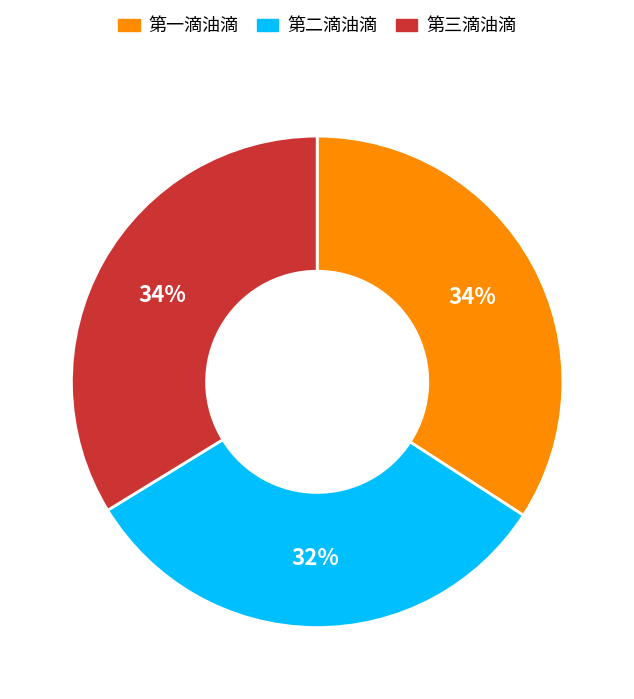

To the nearest percent, what portion does 第二滴油滴 represent?

32%